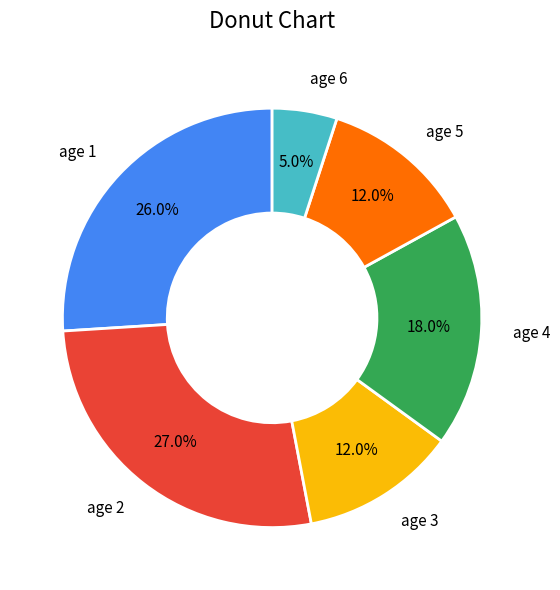

How many slices are in this pie chart?

6